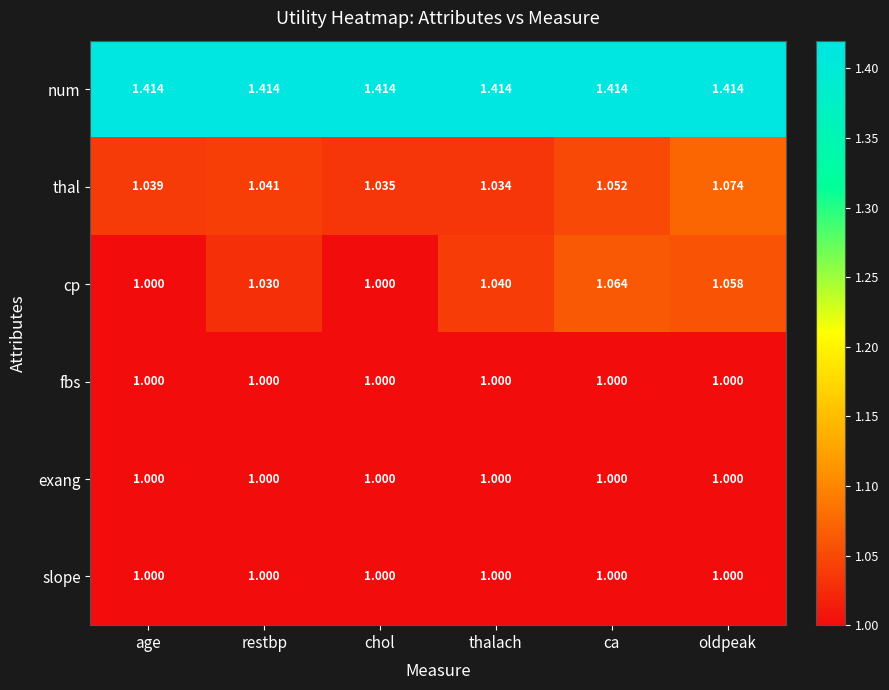

Rank the categories by thal value from highest to lowest.

oldpeak, ca, restbp, age, chol, thalach